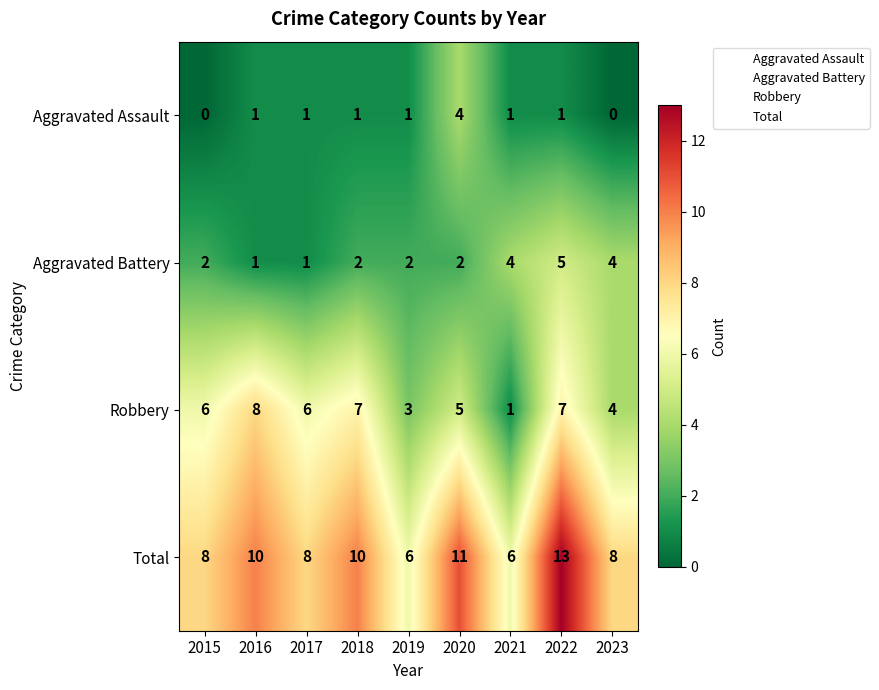

How many Aggravated Assault values are between 1 and 2?

6